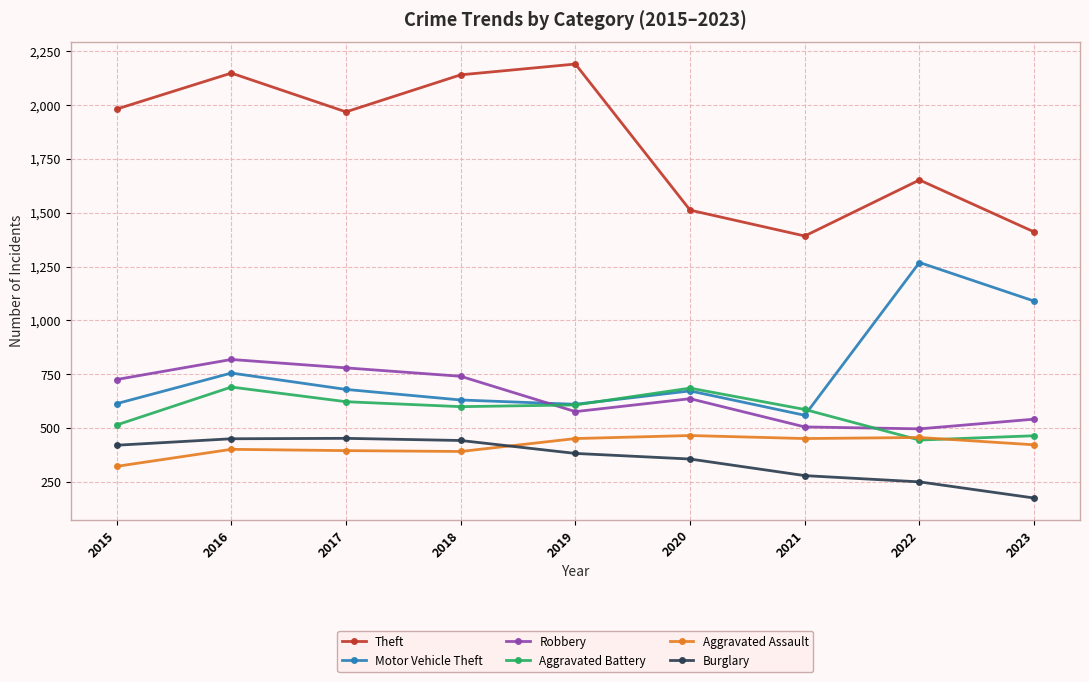

What is the sum of the Motor Vehicle Theft values at 2018 and 2021?

1191